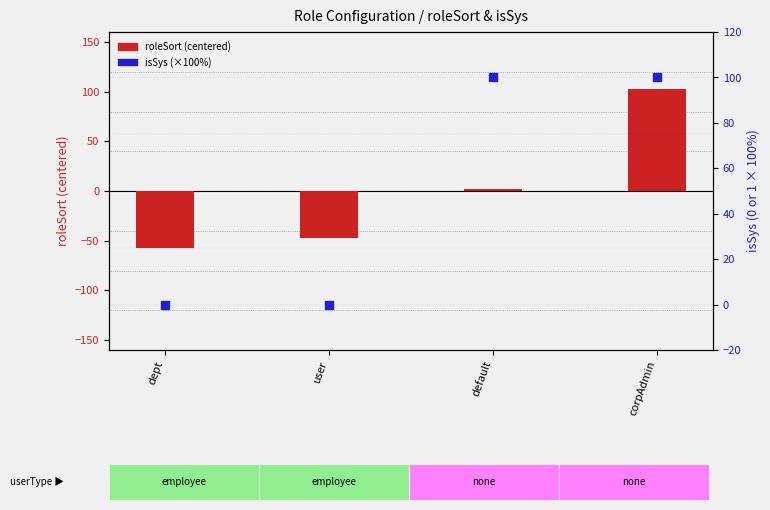

At how many categories does at least one series exceed 41?

2